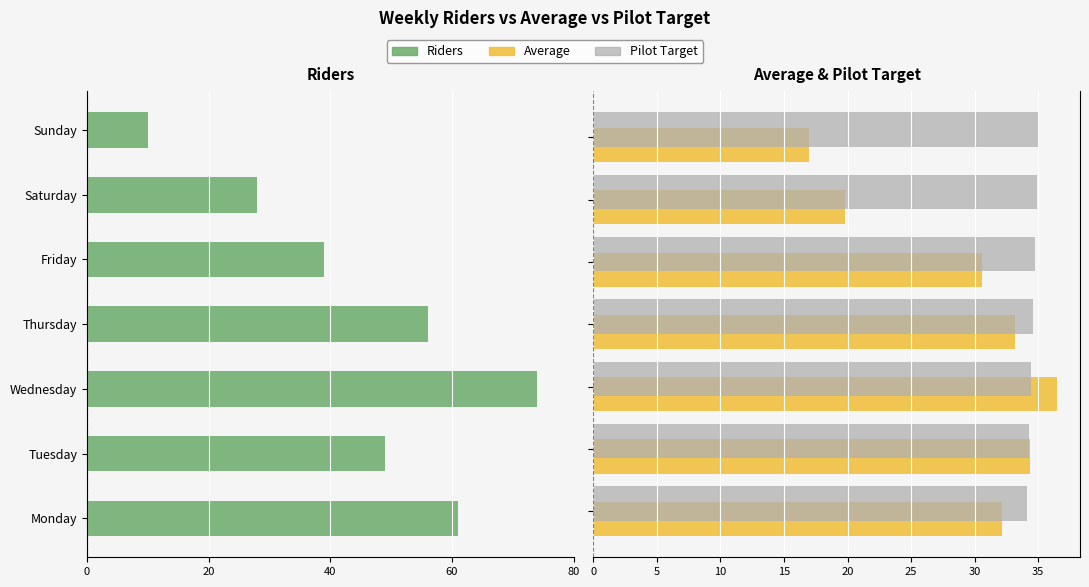

What are all the series names shown in the legend?

Riders, Average, Pilot Target